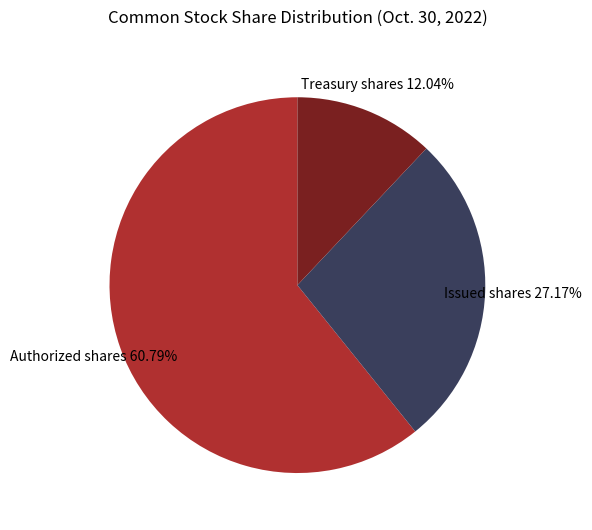

How many segments does this pie chart have?

3